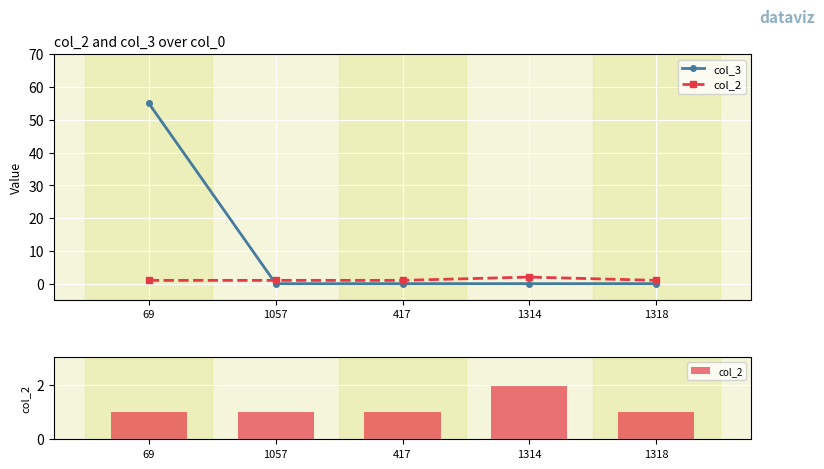

How many groups of bars are there?

5